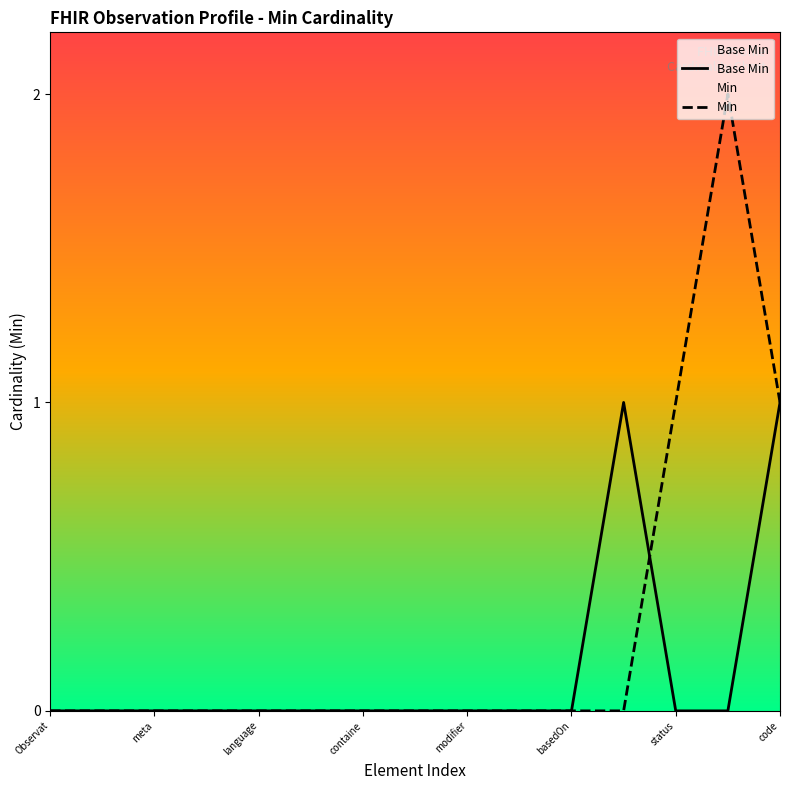

The Base Min series shows 1 at code. True or false?

True